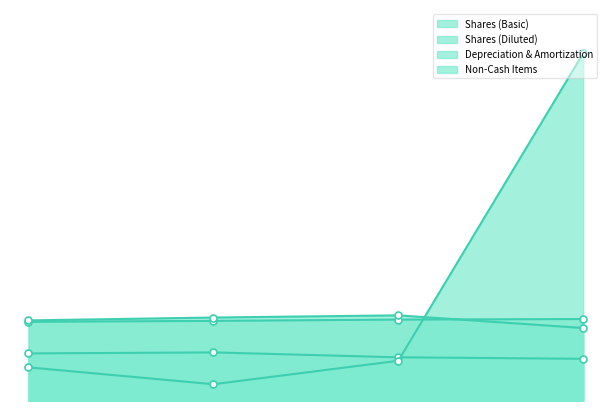

At which category is the sum across all series the highest?

2014-03-03